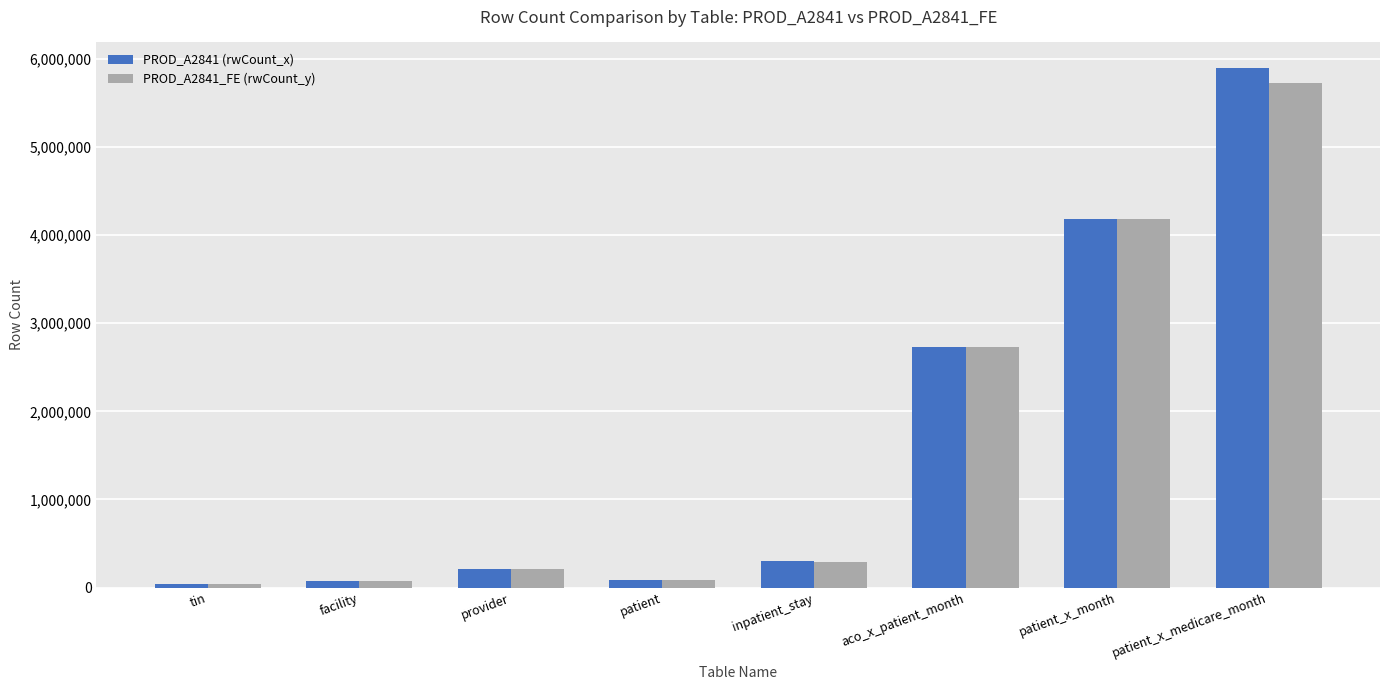

Is the value of PROD_A2841_FE (rwCount_y) at patient greater than the value of PROD_A2841 (rwCount_x) at patient_x_medicare_month?

No